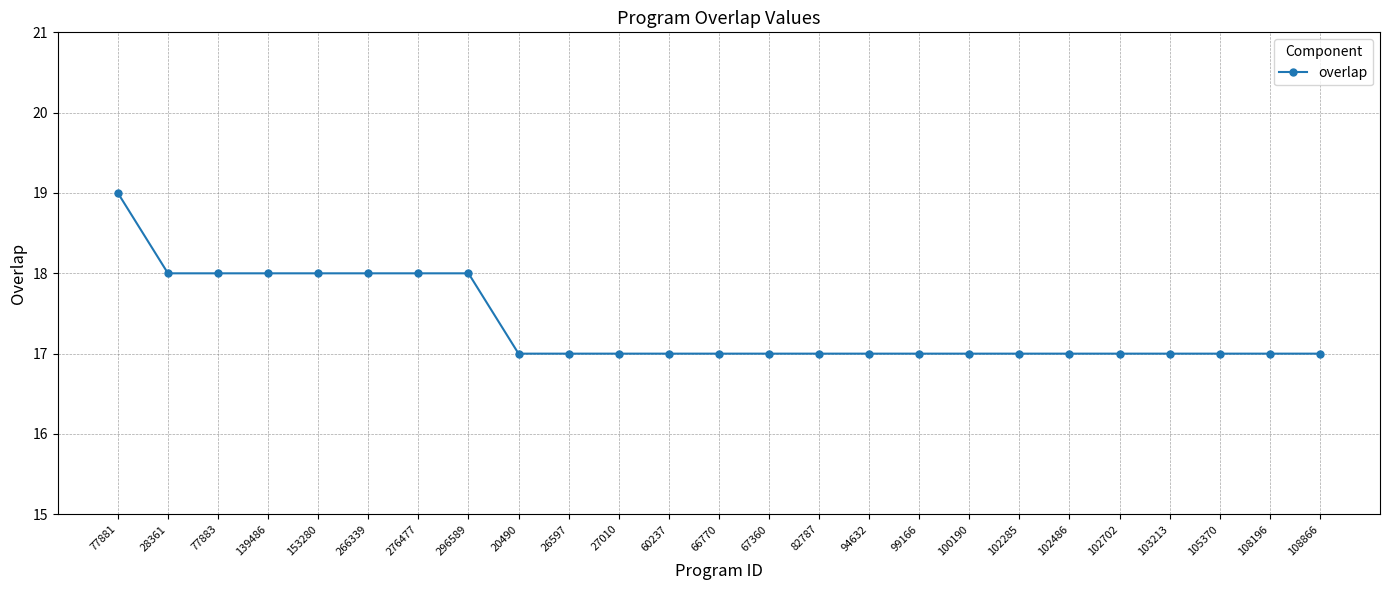

Which category has the highest value across all series?

77881